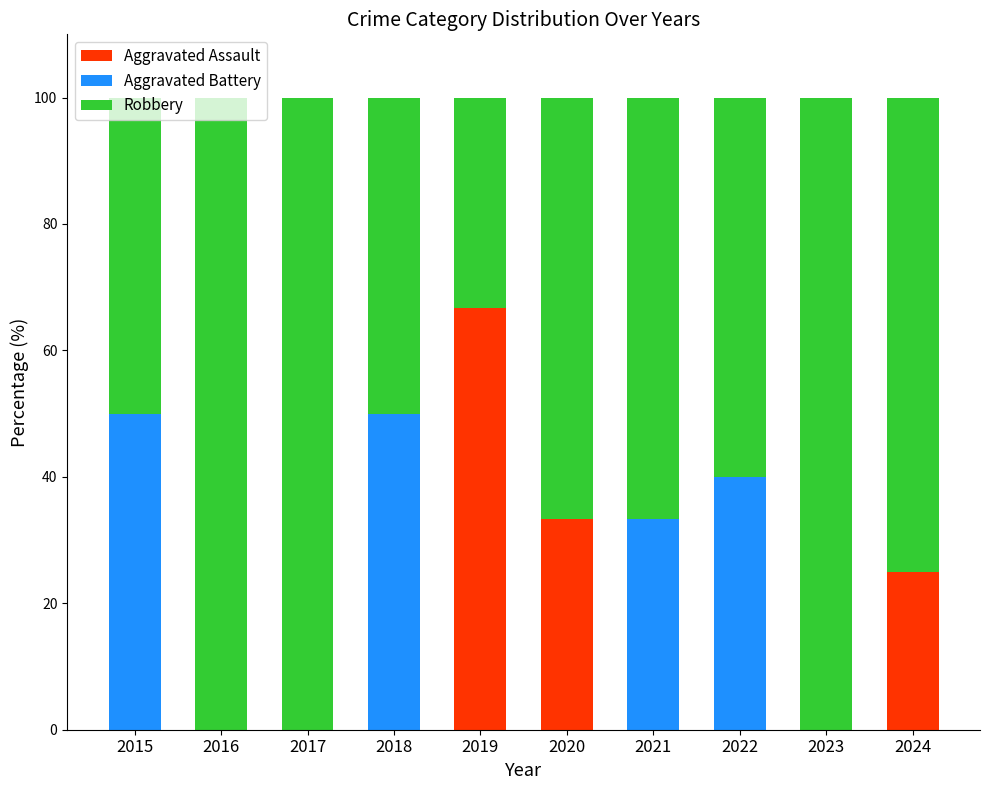

What is the total value across all series at 2023?

100.0